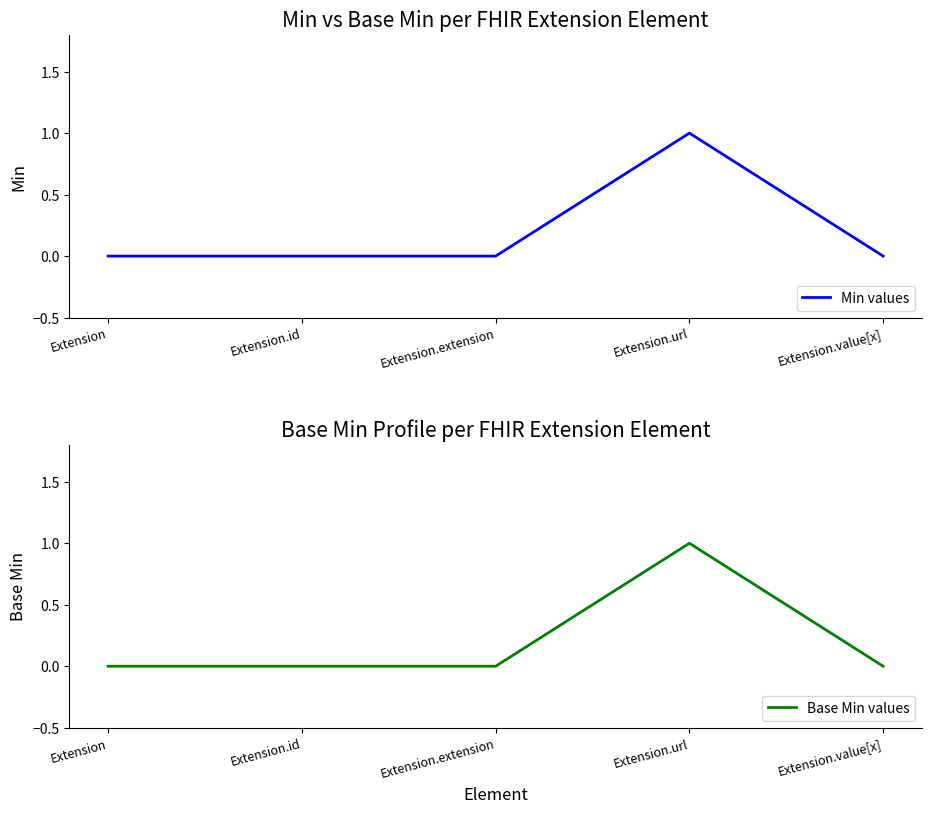

Reading left to right, list all the values displayed in this chart.

Min values: 0	0	0	1	0
Base Min values: 0	0	0	1	0